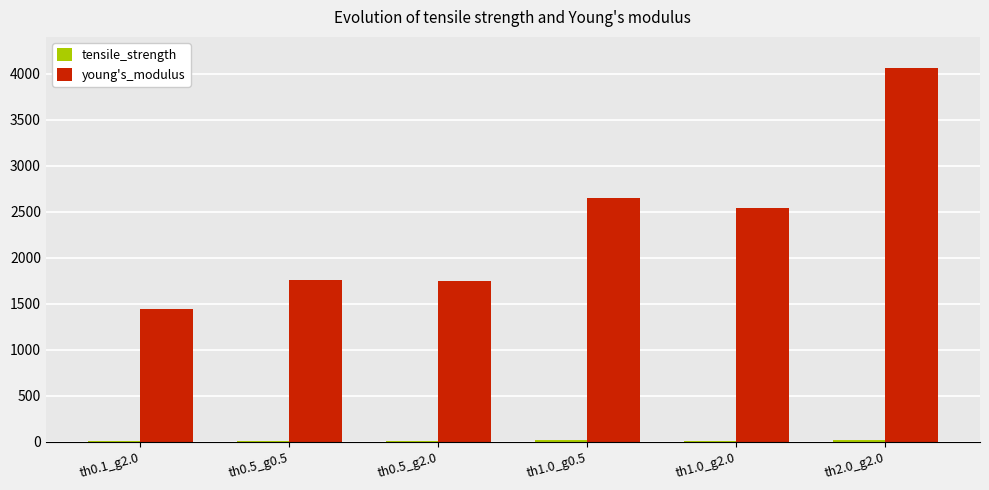

What is the sum of the young's_modulus values at th0.5_g2.0 and th1.0_g2.0?

4296.4